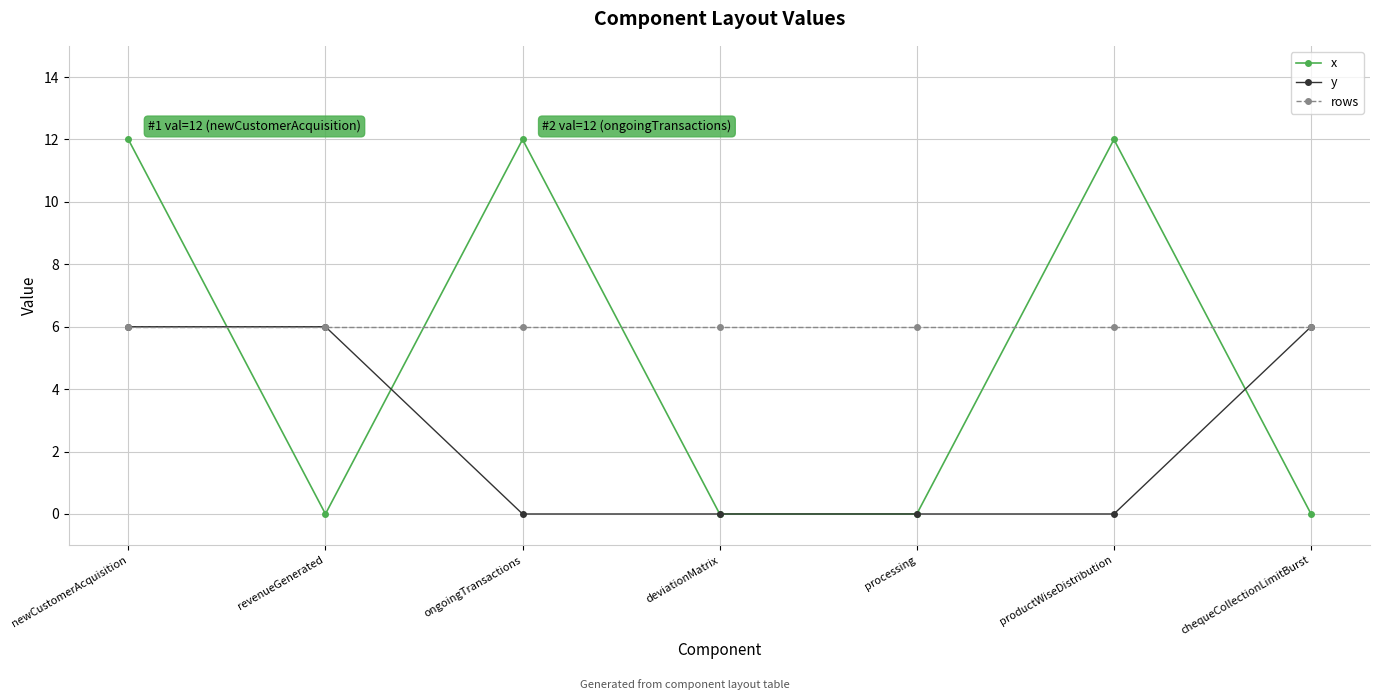

At which category is the sum across all series the highest?

newCustomerAcquisition